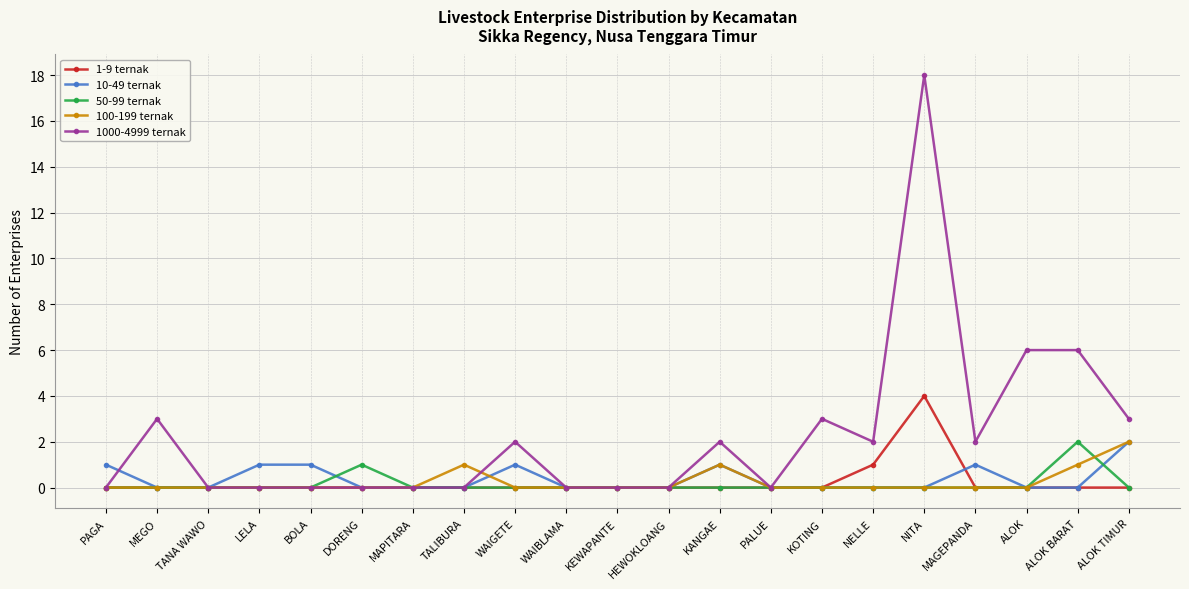

True or false: 1-9 ternak has more than 0 interior local peaks.

True